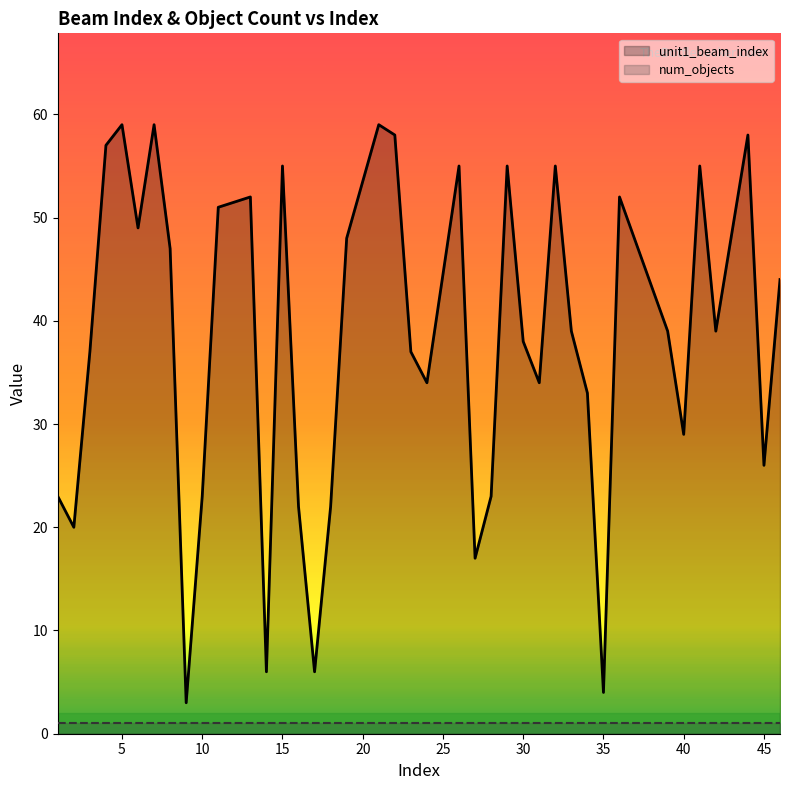

At how many categories does at least one series exceed 7?

36